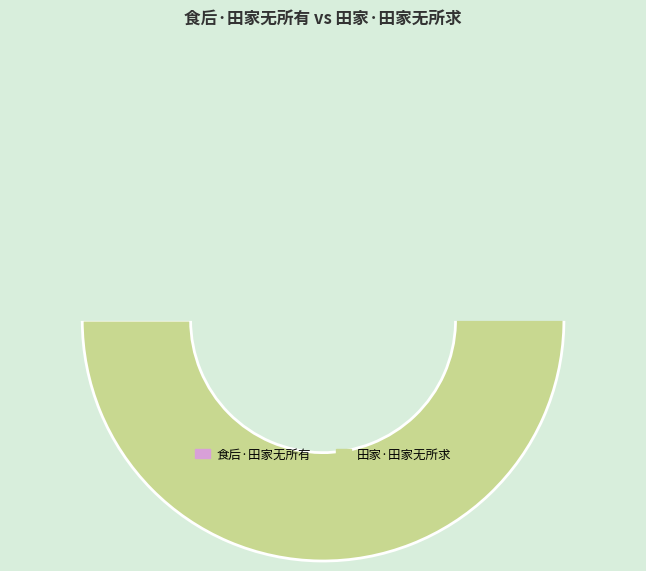

Does any single category account for the majority?

Yes